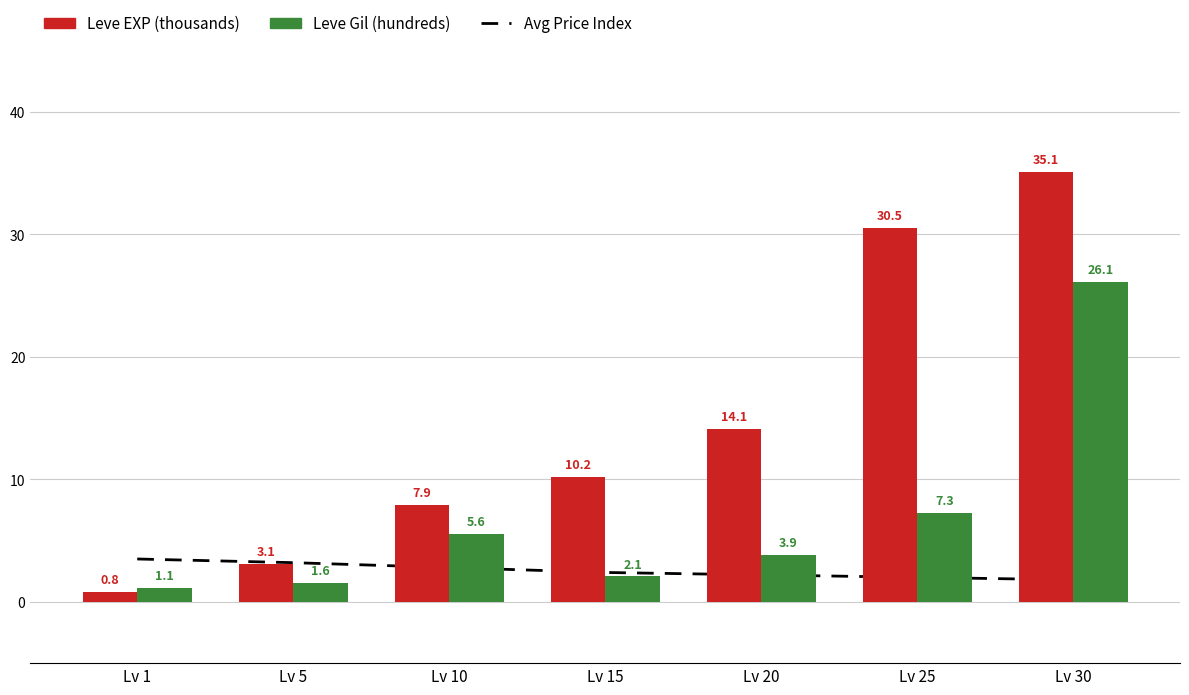

Read the Leve Gil (hundreds) value at Lv 5.

1.6